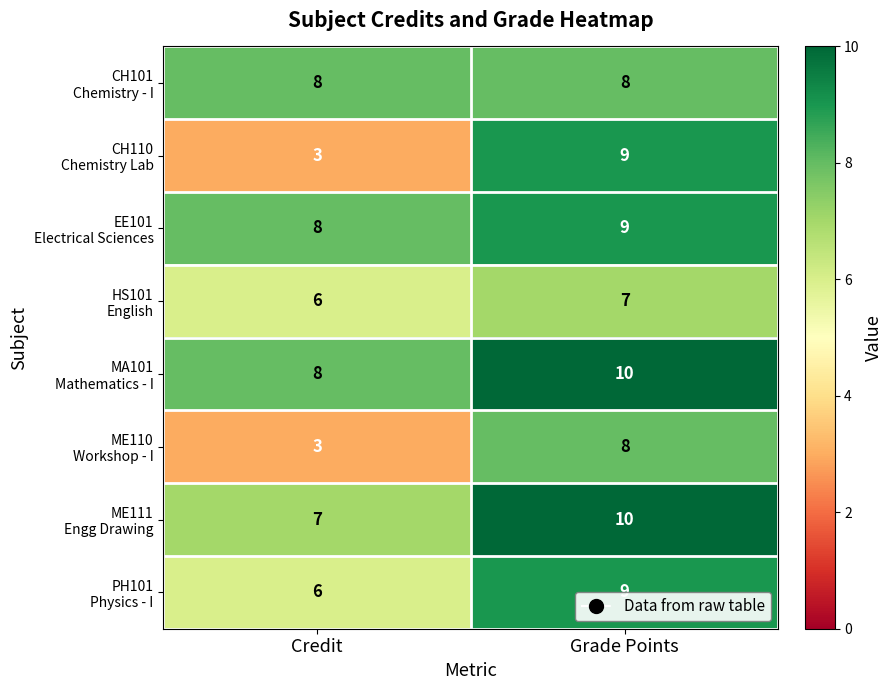

What is the greatest value displayed?

10